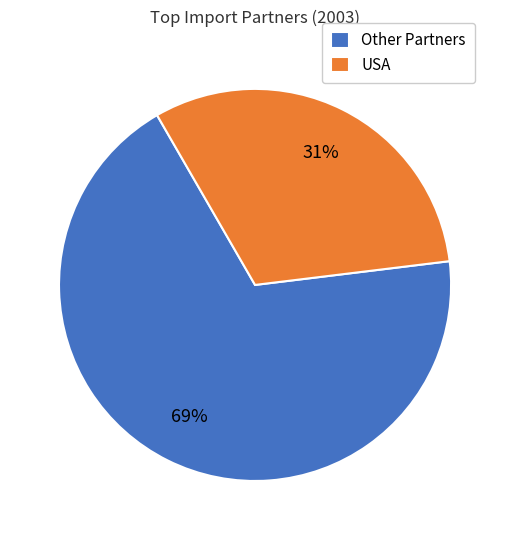

Which category has the biggest portion of the pie?

Other Partners